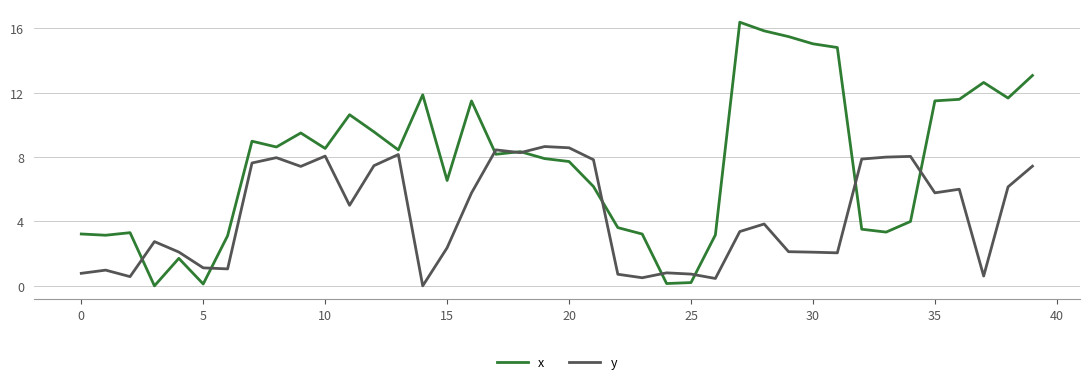

In x, how many points are lower than both neighbors (excluding endpoints)?

11